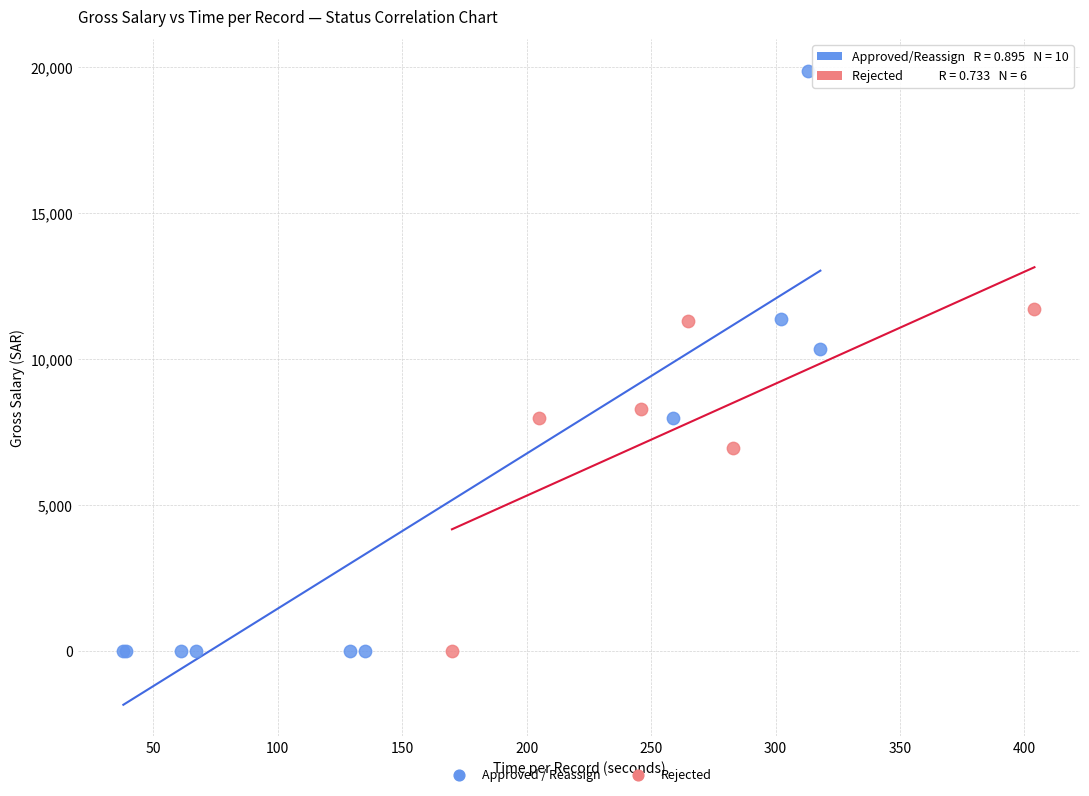

Which series has the largest Y range (max minus min)?

Approved / Reassign